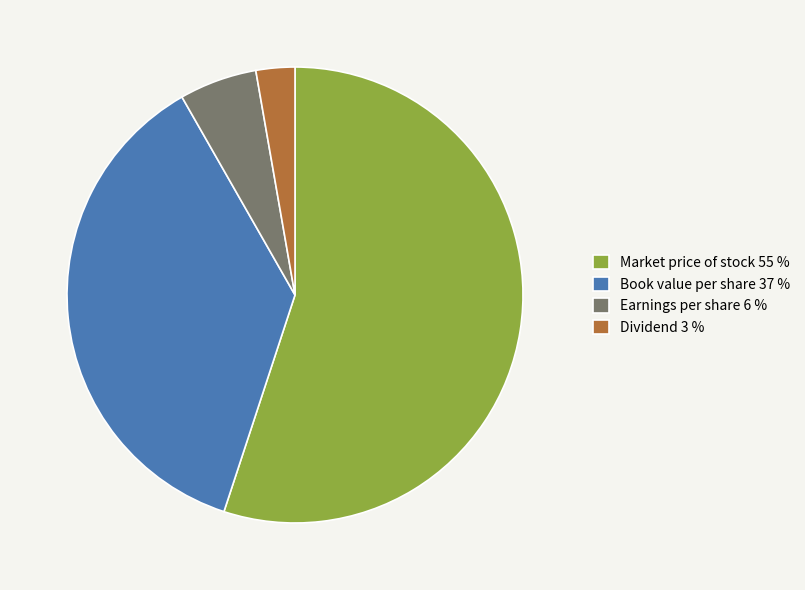

Which slice represents more than half of the pie?

Market price of stock